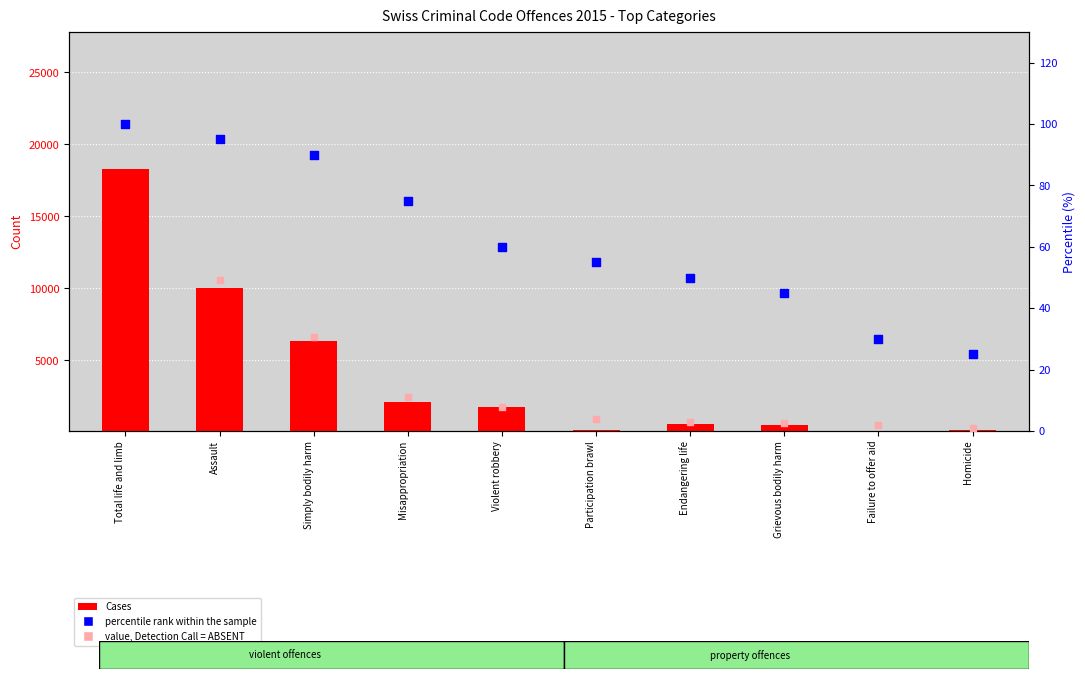

Which series reaches the minimum Y coordinate?

value, Detection Call = ABSENT